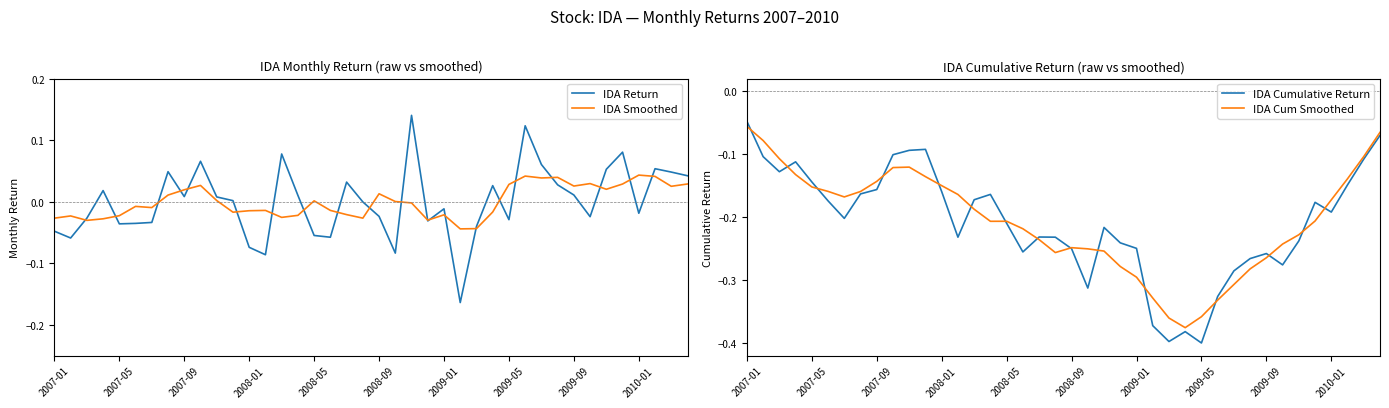

Is it true that IDA Cumulative Return equals -0.3 at 2010-01?

False